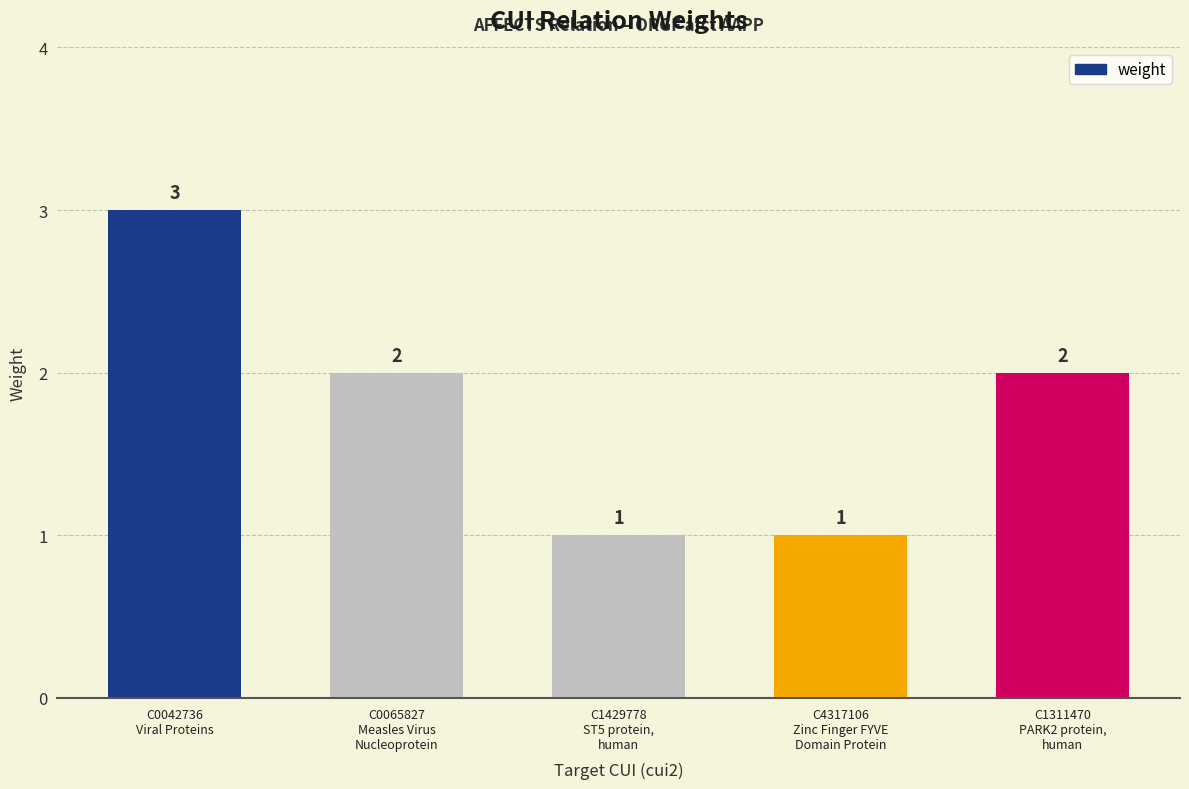

What is the value of the 4th bar from the left?

1